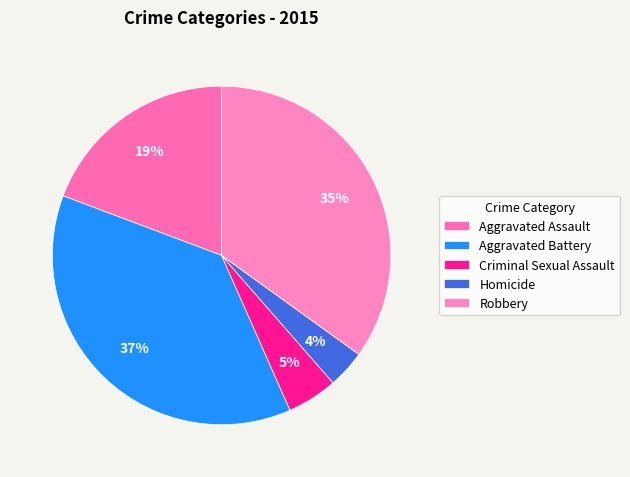

What is the total percentage of Aggravated Battery and Aggravated Assault?

56.6%